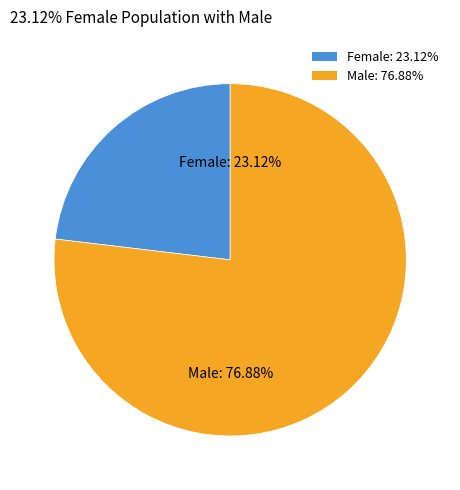

What is the ratio of the value at Female: 23.12% to the value at Male: 76.88%?

0.3